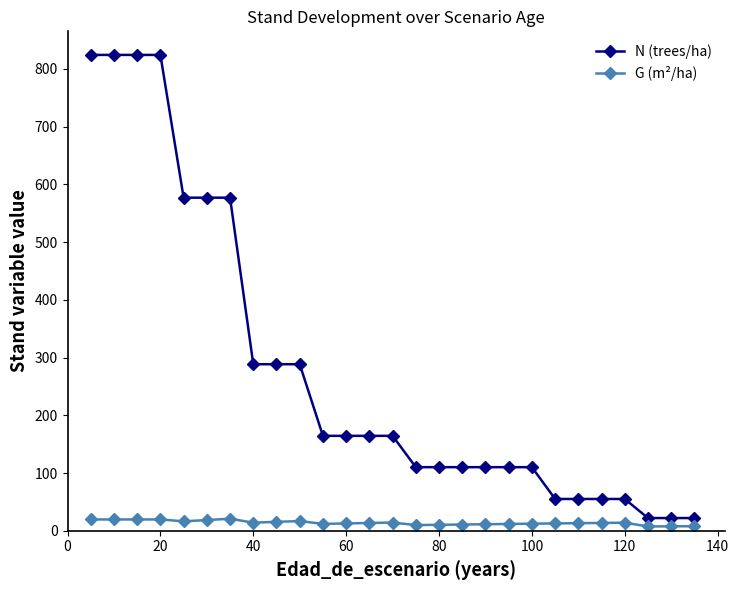

Which series has the largest range (max minus min)?

N (trees/ha)